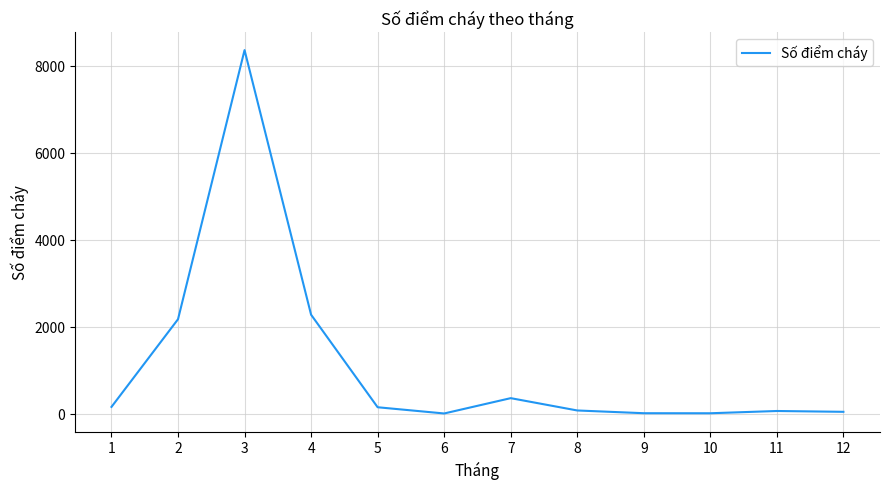

What is the greatest value displayed?

8358